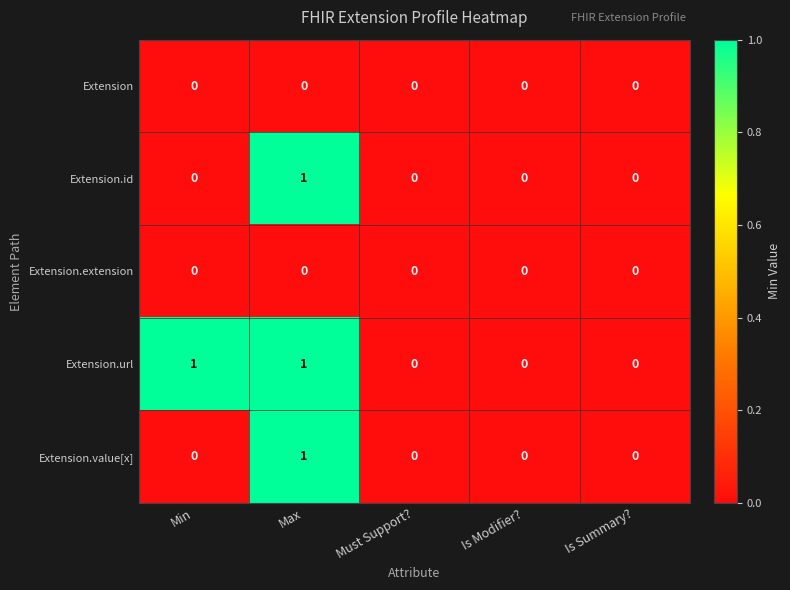

True or false: Extension.value[x] has a value of 1 at Min.

False